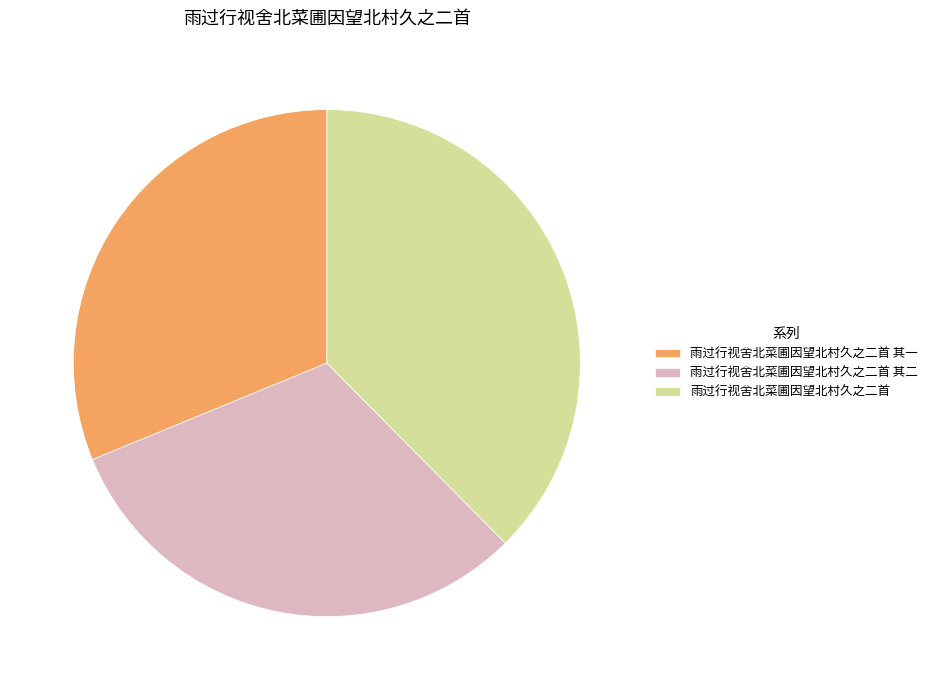

The 雨过行视舍北菜圃因望北村久之二首 其二 slice represents 31% of the pie. True or false?

True